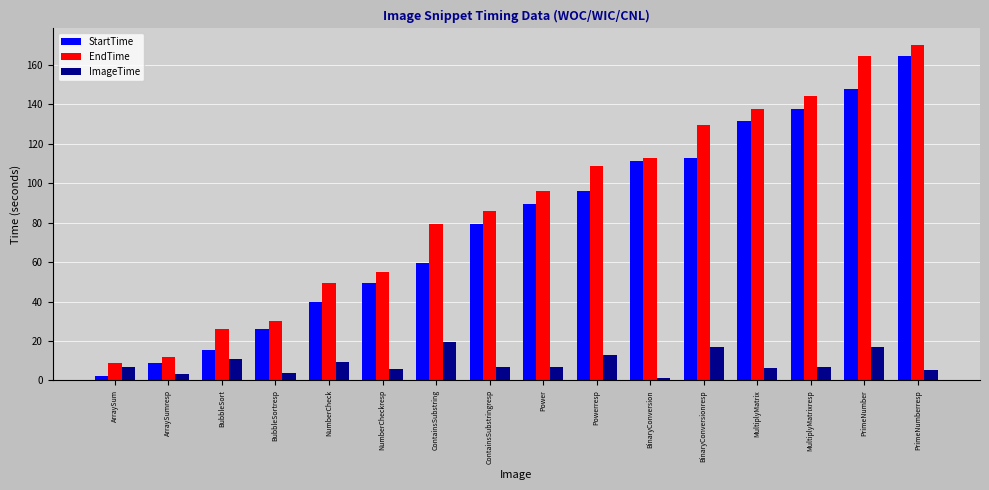

Between NumberCheck and ContainsSubstring, which series saw the biggest shift?

EndTime